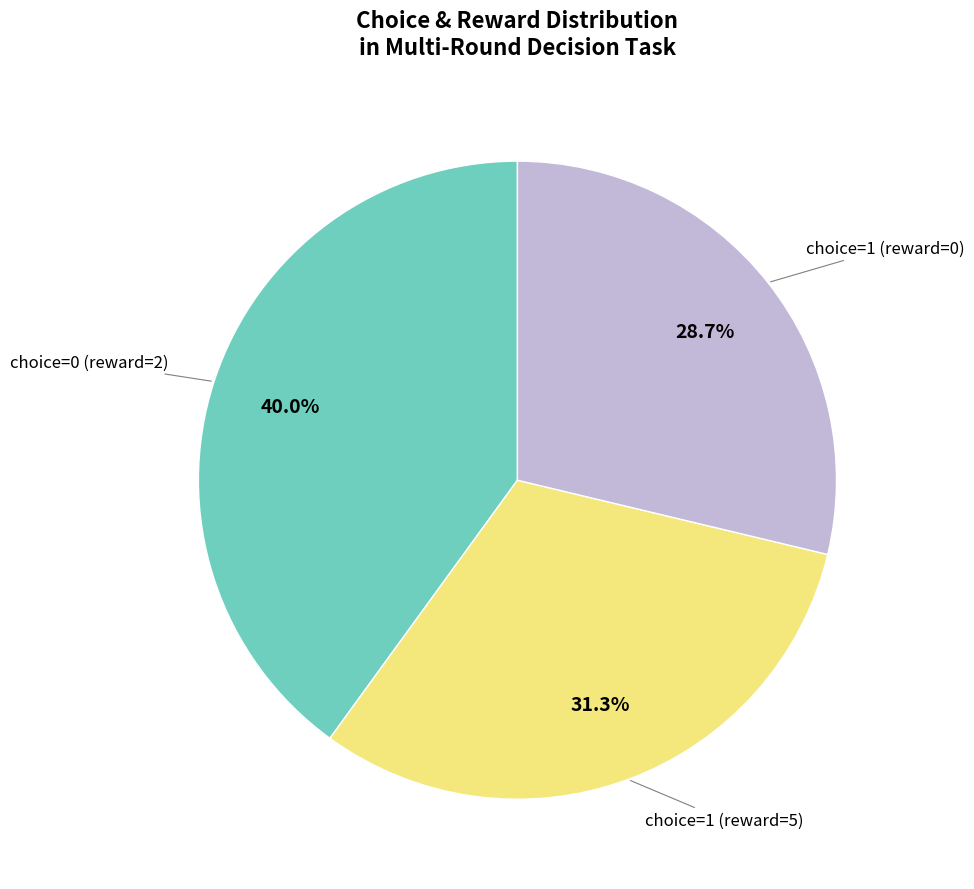

Is there a majority slice in this chart?

No